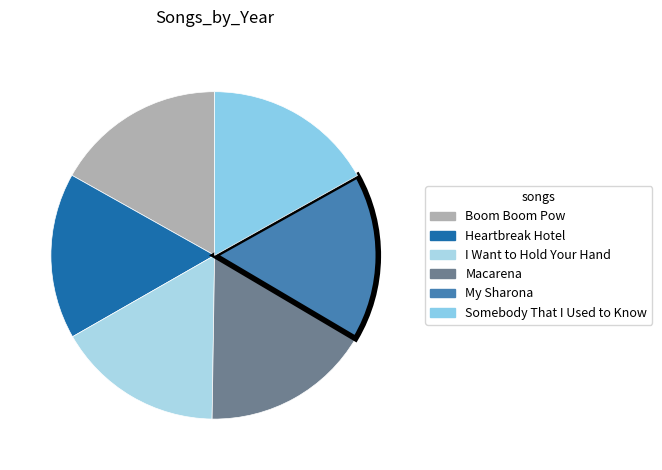

How many segments does this pie chart have?

6